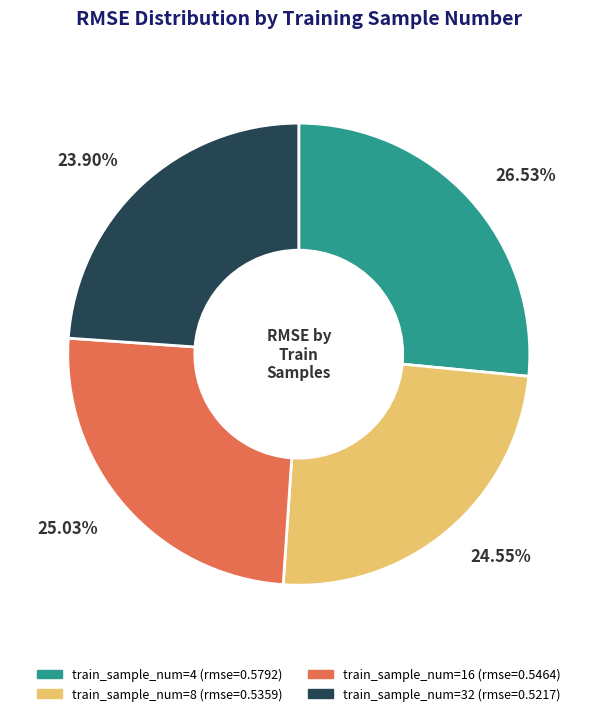

Is there any slice that represents more than half of the pie?

No